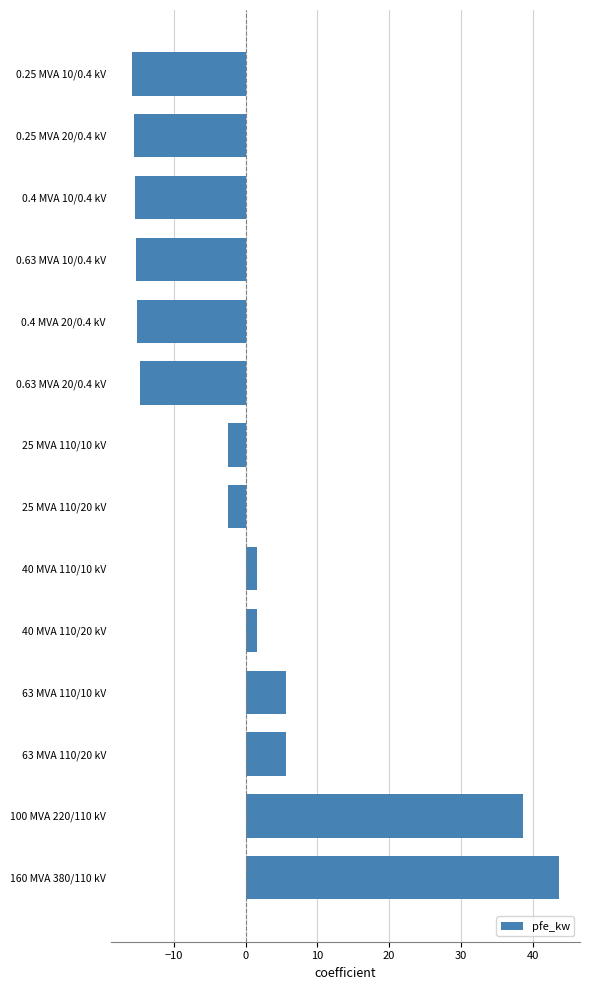

Is it true that the value at 0.4 MVA 10/0.4 kV is -15.4?

True